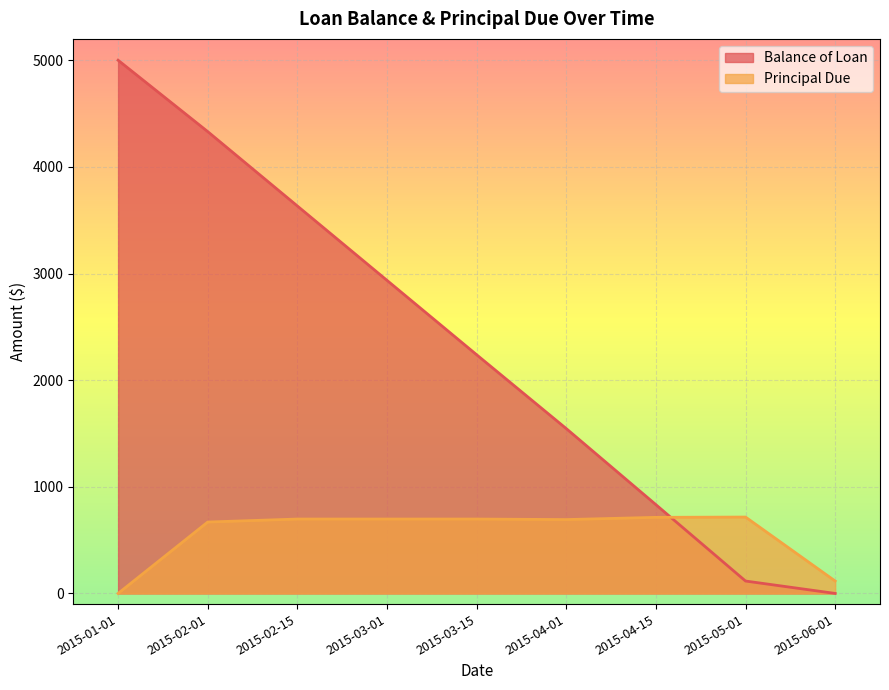

How many data points in Balance of Loan are less than 2238?

4